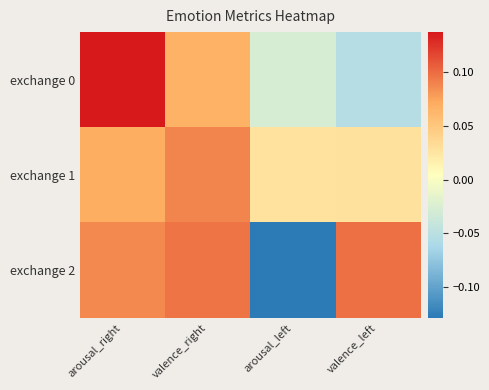

At which category is the sum across all series the highest?

arousal_right